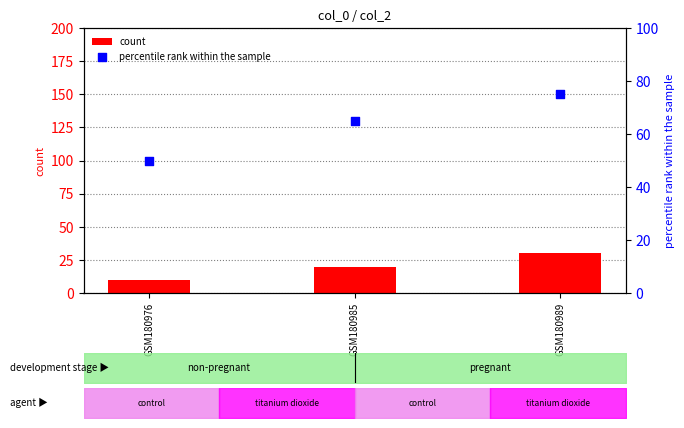

Which series reaches the minimum Y coordinate?

count